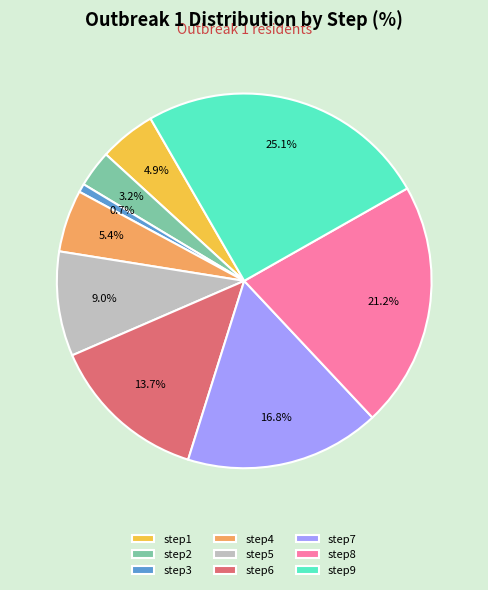

Is there any slice that represents more than half of the pie?

No